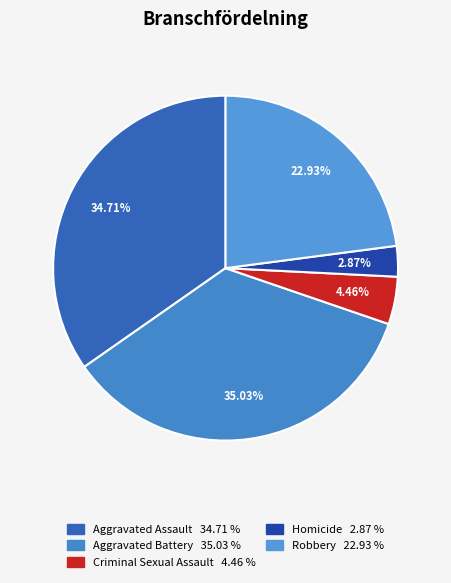

What percentage is NOT represented by Criminal Sexual Assault?

95.5%